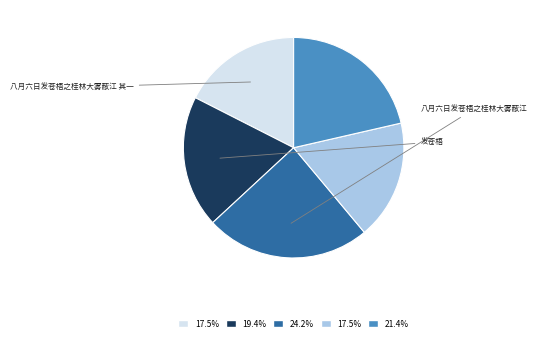

Is there any slice that represents more than half of the pie?

No